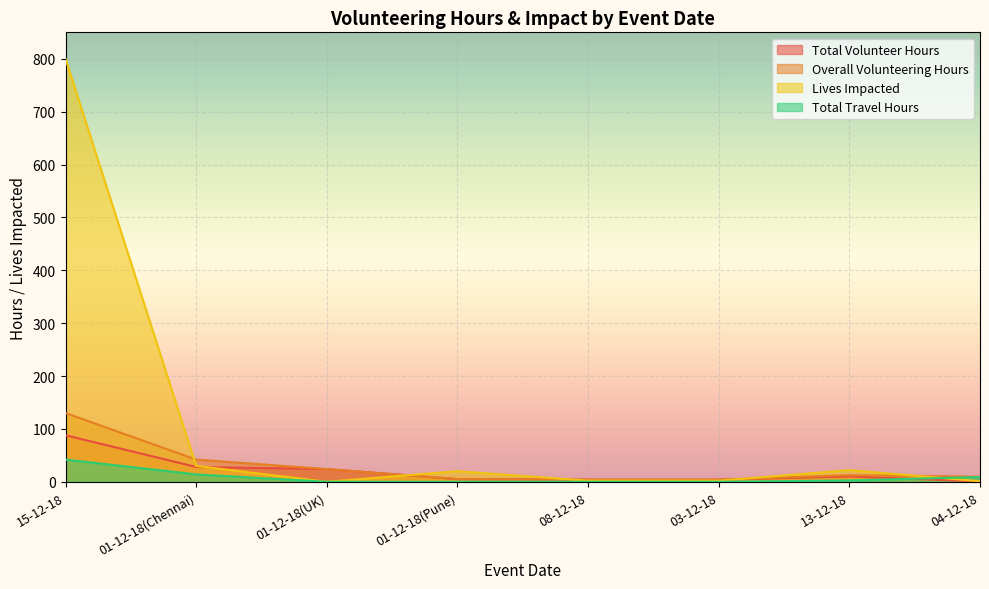

List the labels in order of Total Travel Hours value, smallest first.

01-12-18(UK), 01-12-18(Pune), 08-12-18, 03-12-18, 13-12-18, 04-12-18, 01-12-18(Chennai), 15-12-18